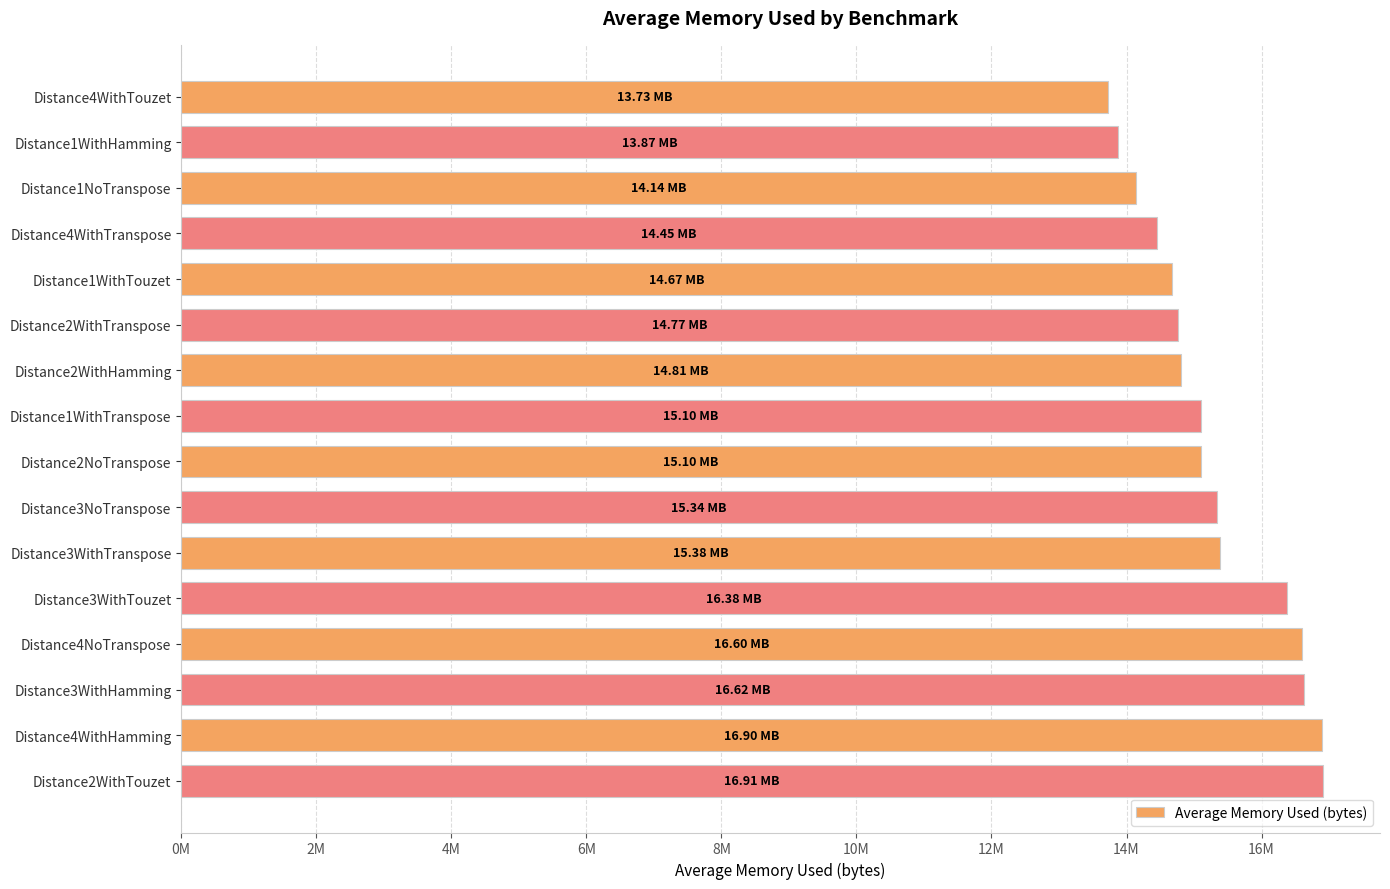

Does the chart contain any negative values?

No